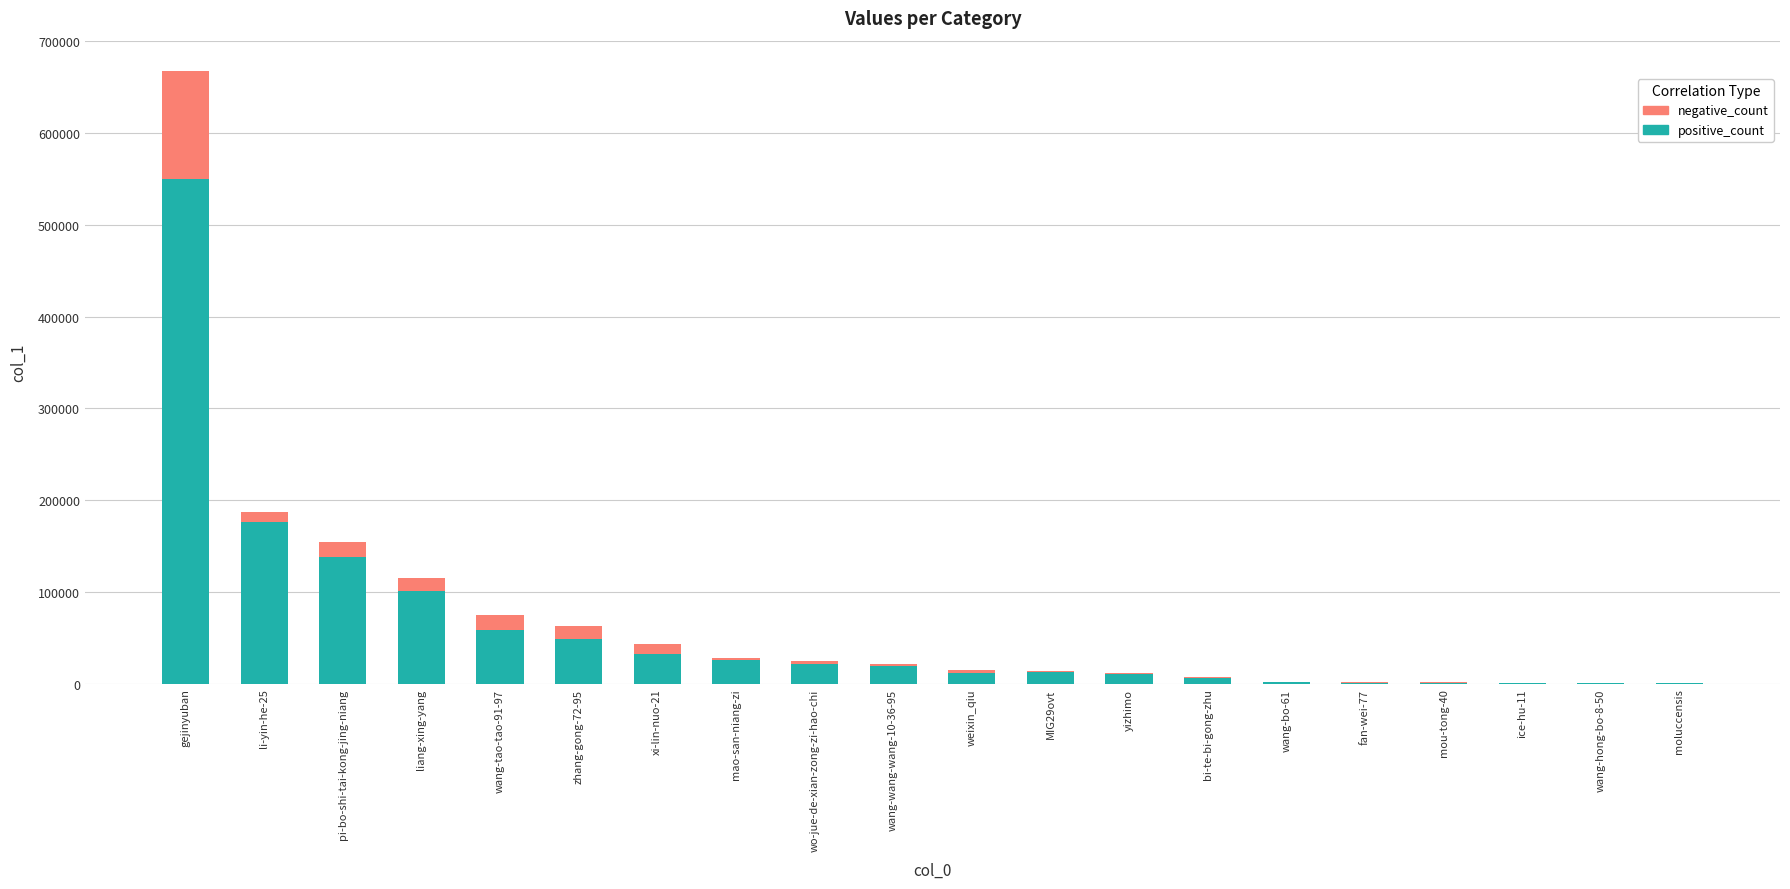

Does the chart contain stacked bars?

Yes